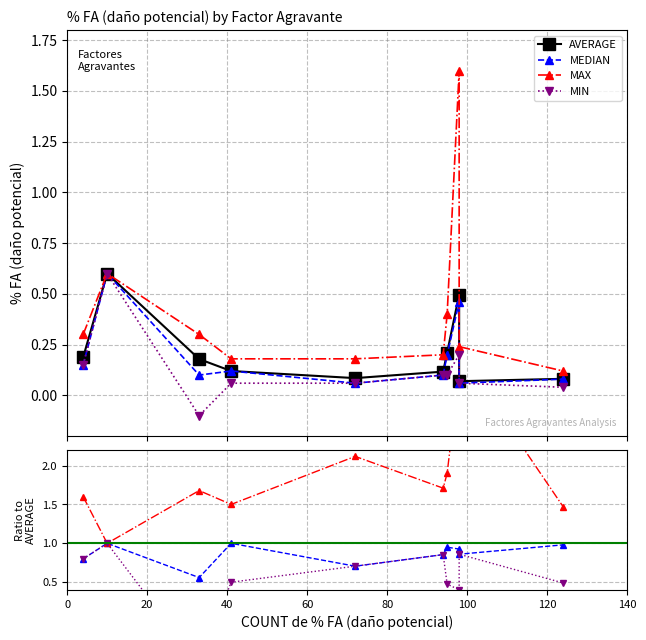

True or false: MIN and AVERAGE cross at least once.

True